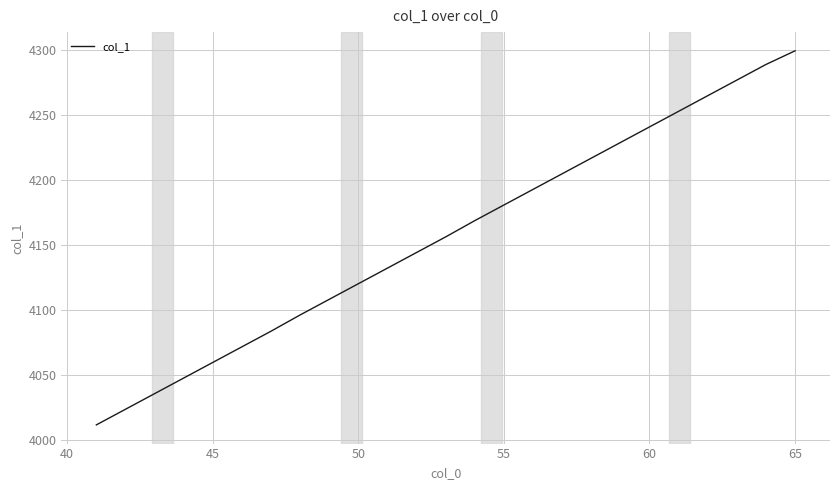

What is the minimum value shown in the chart?

4012.0